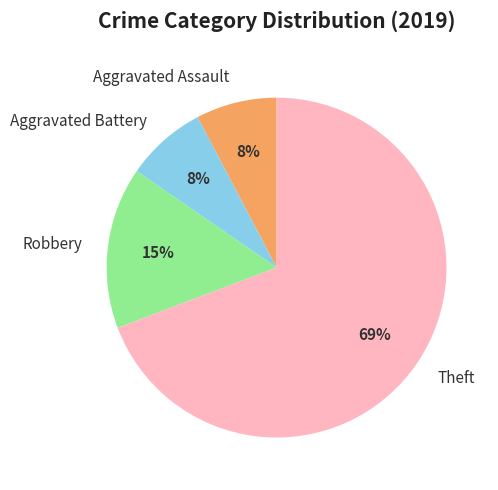

Which slice is the largest?

Theft